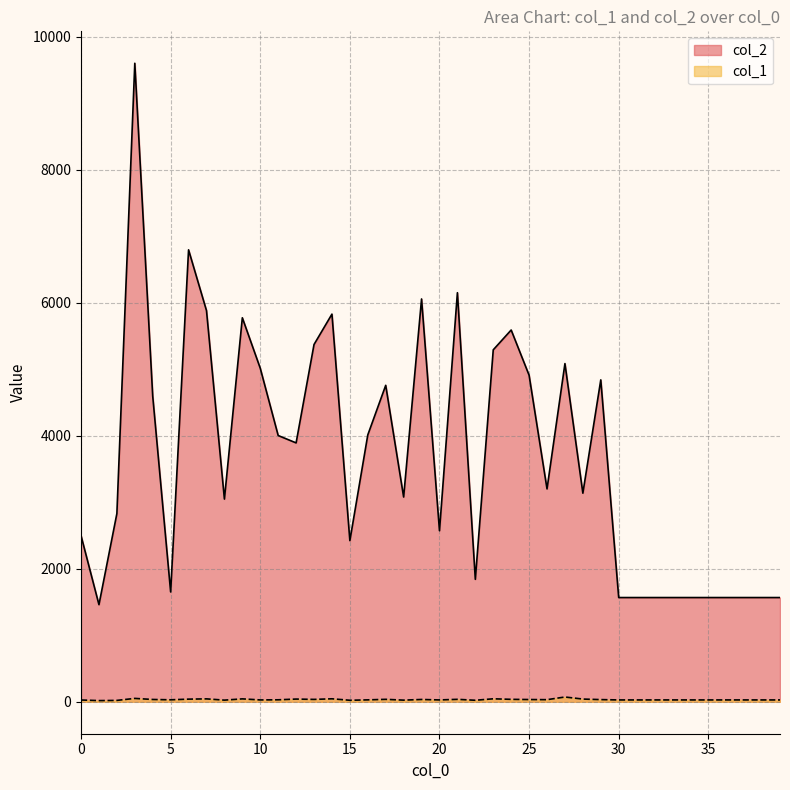

Is it true that col_2 equals 6798 at 6?

True